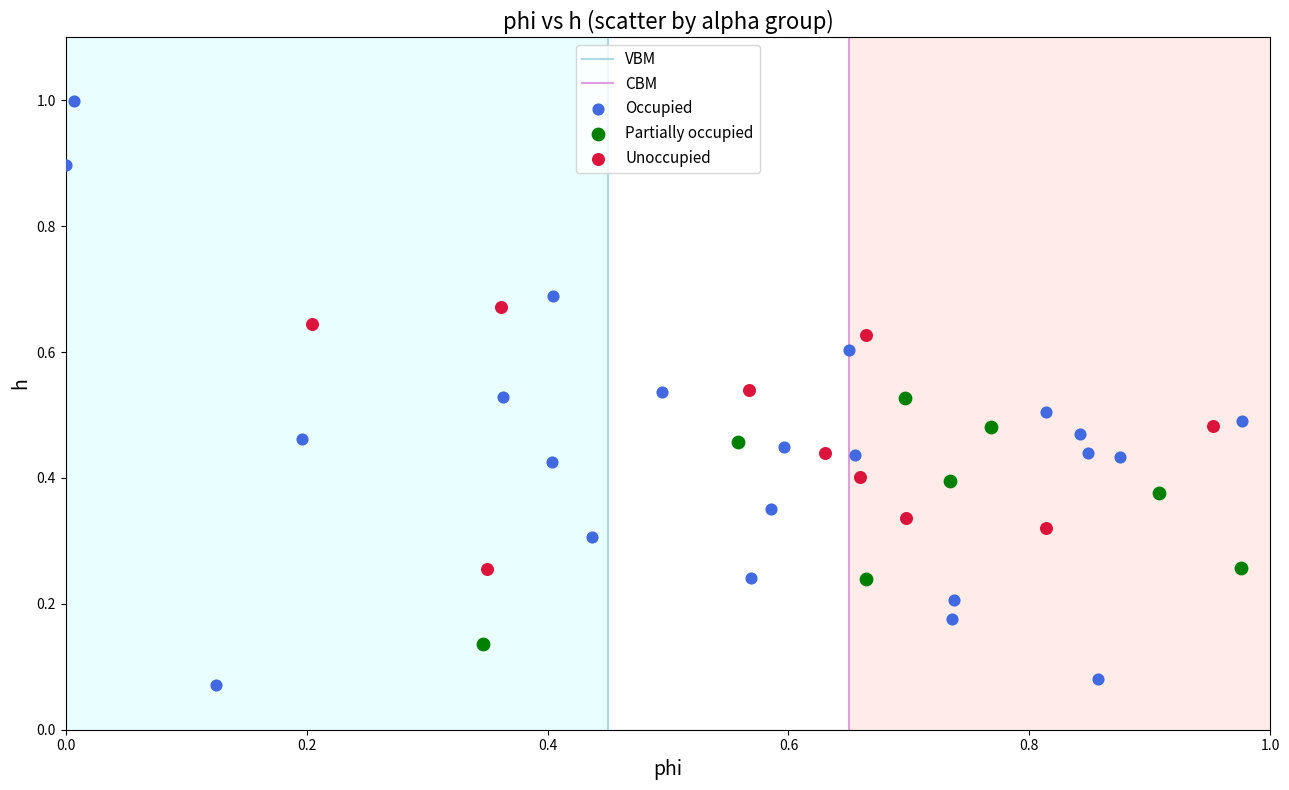

Which series contains the lowest Y value?

Occupied